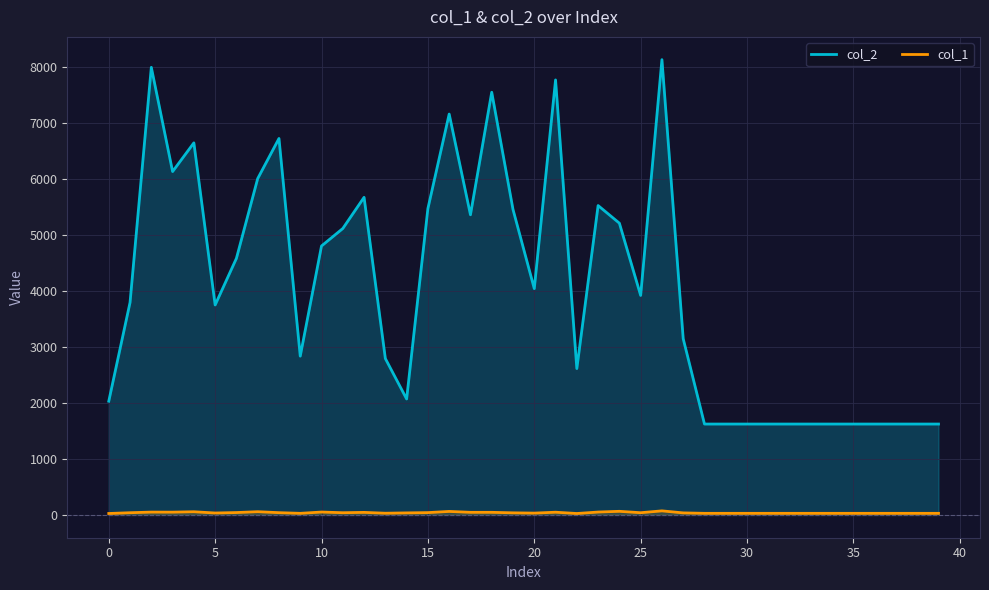

Which series has the widest spread of values?

col_2